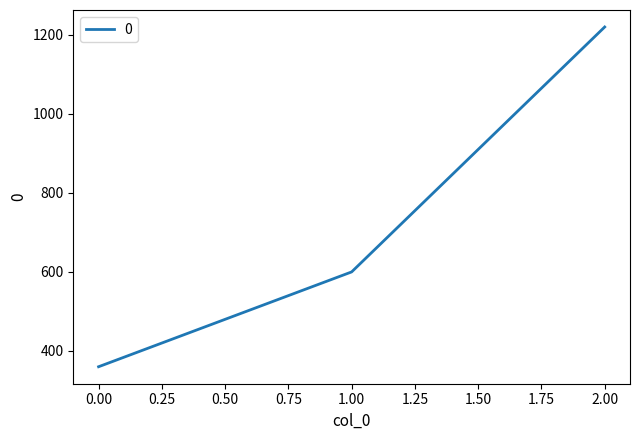

How many distinct data groups are displayed?

1